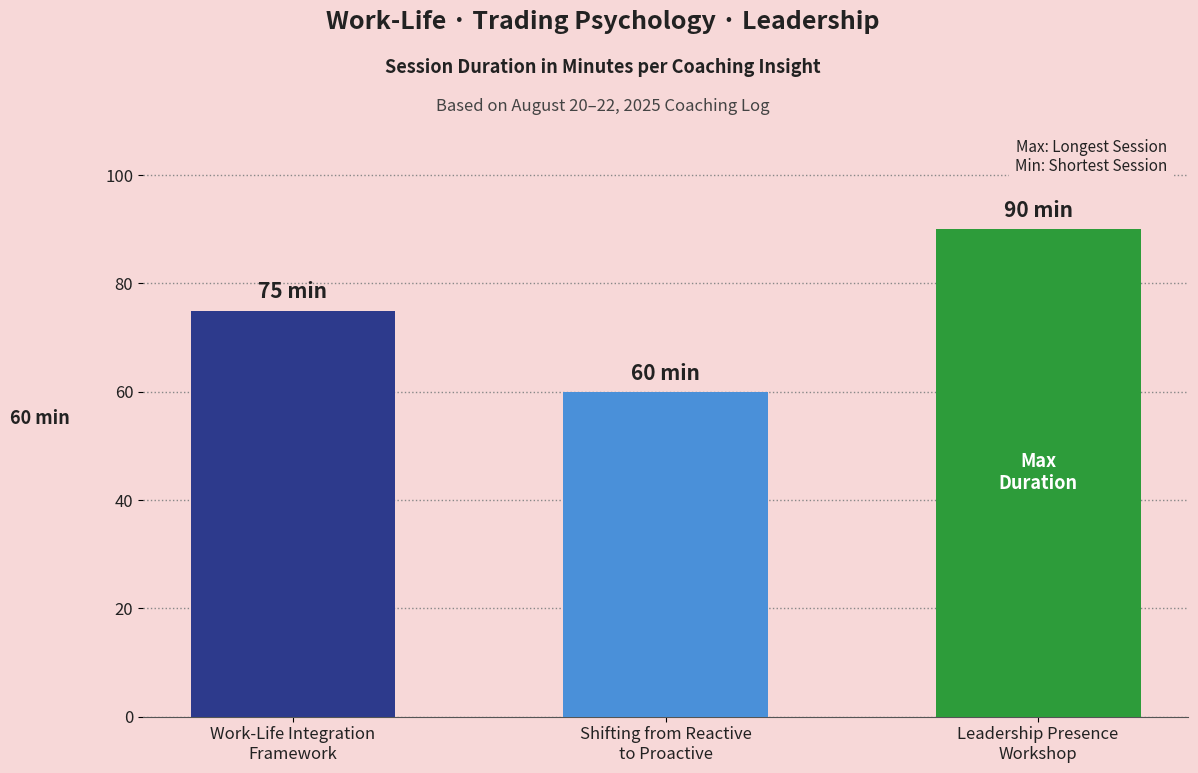

Rank the categories by value from highest to lowest.

Leadership Presence
Workshop, Work-Life Integration
Framework, Shifting from Reactive
to Proactive